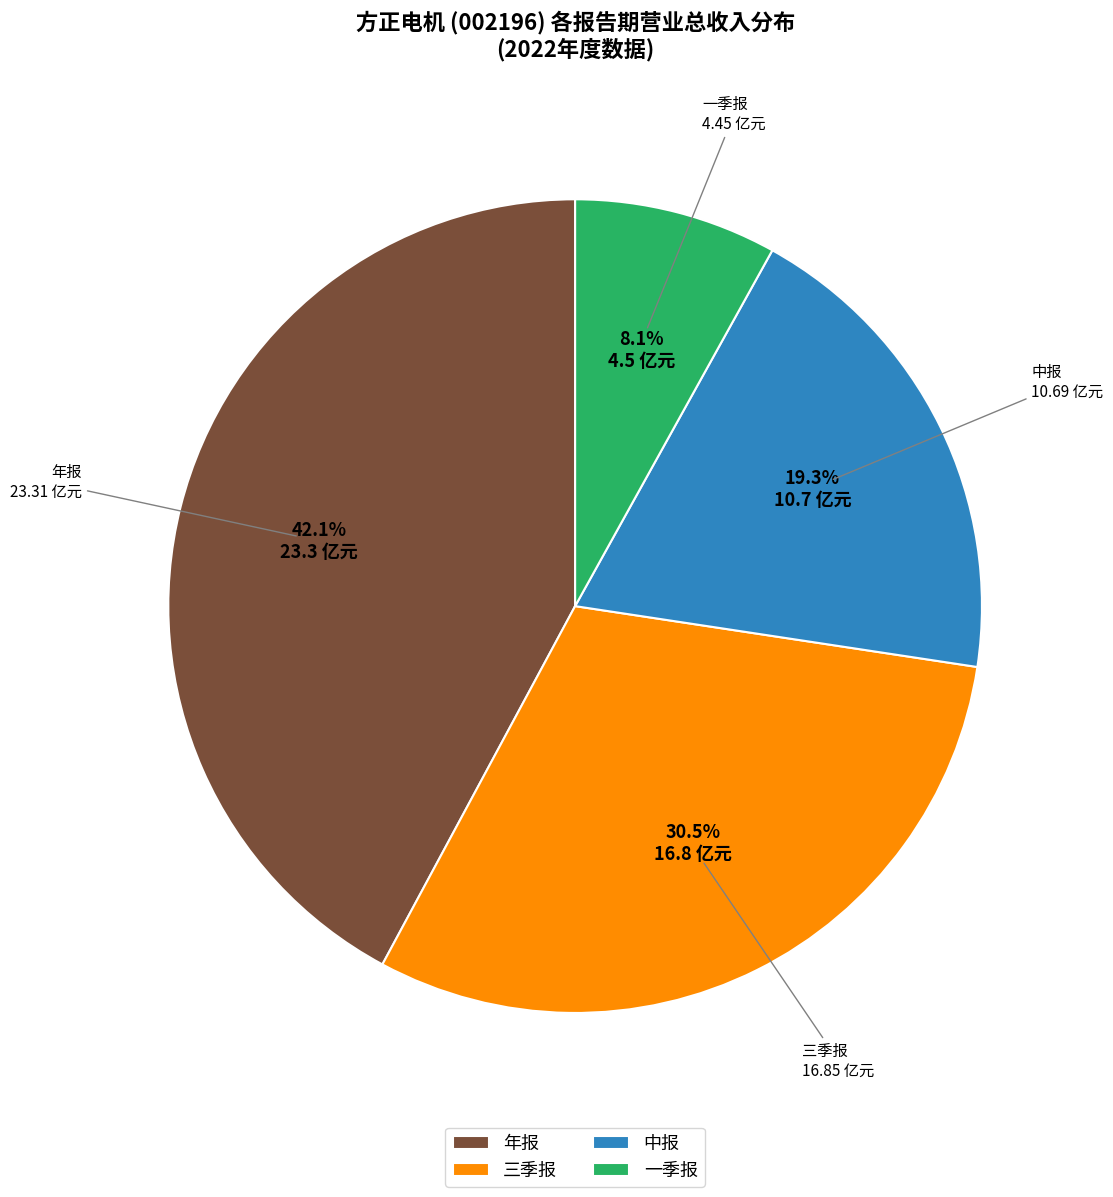

What is the largest slice in the pie chart?

年报